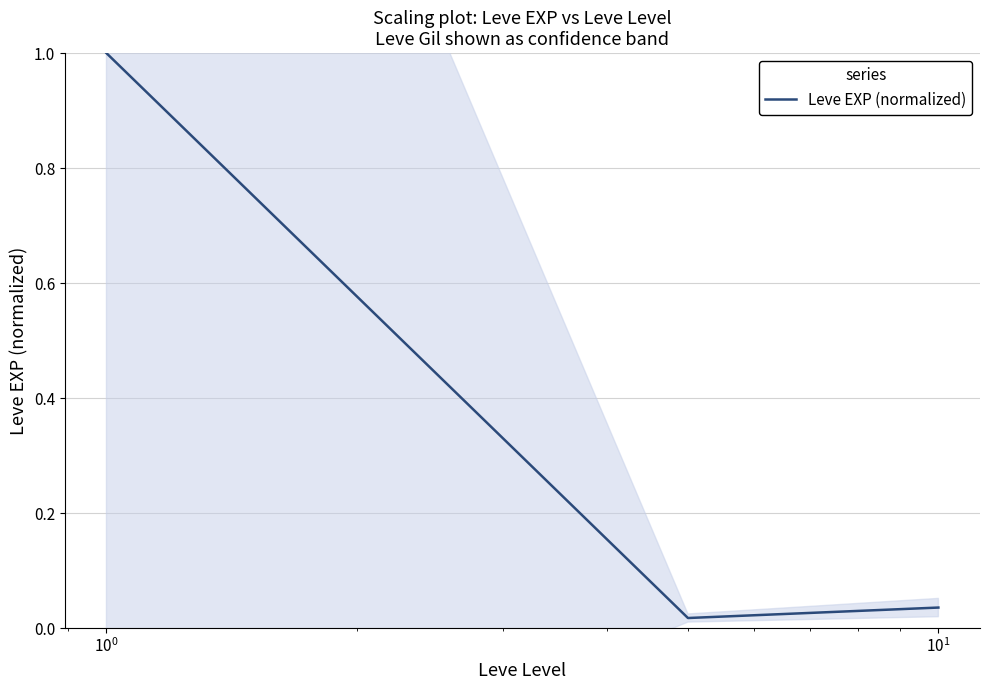

What is the highest value of the Leve EXP (normalized) series?

1.0